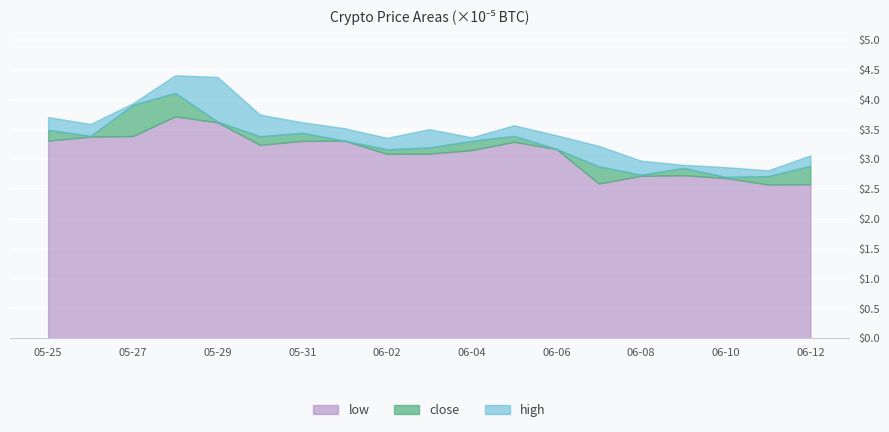

How many lines are shown in the chart?

3